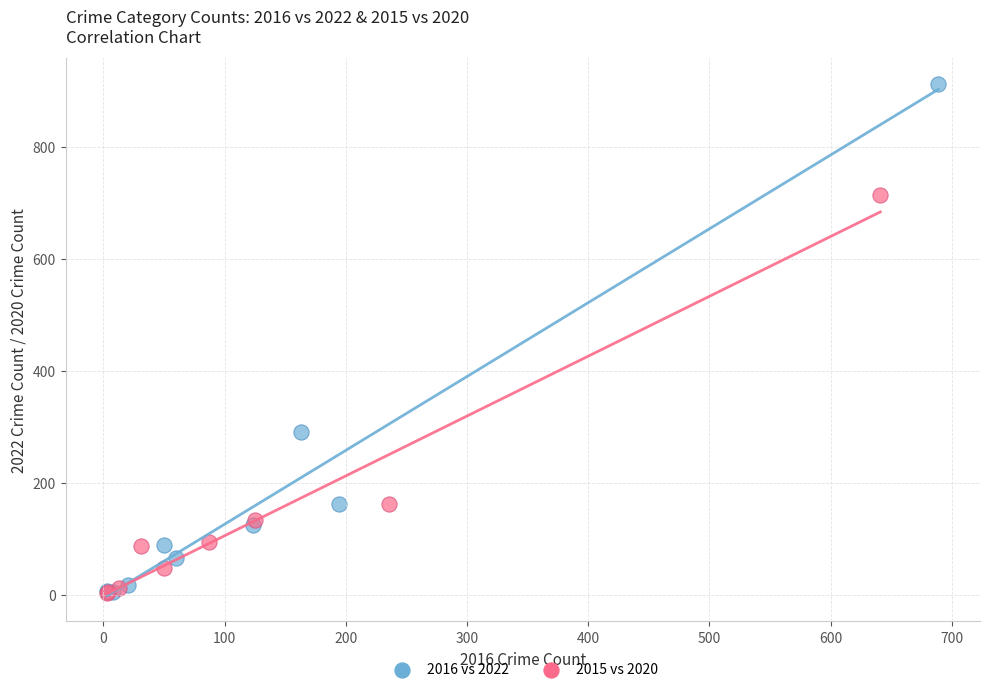

Which series contains the highest Y value?

2016 vs 2022